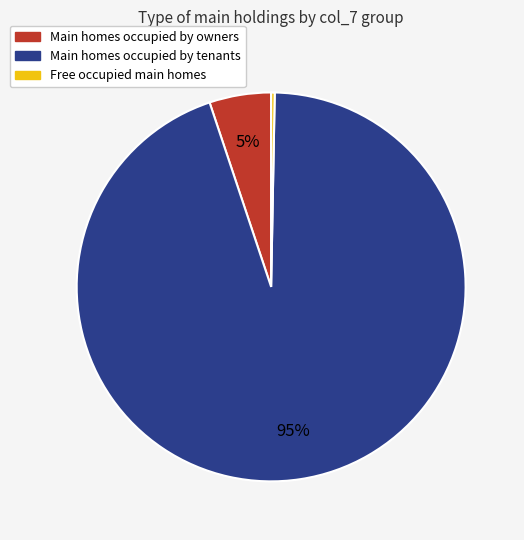

Is there a majority slice in this chart?

Yes